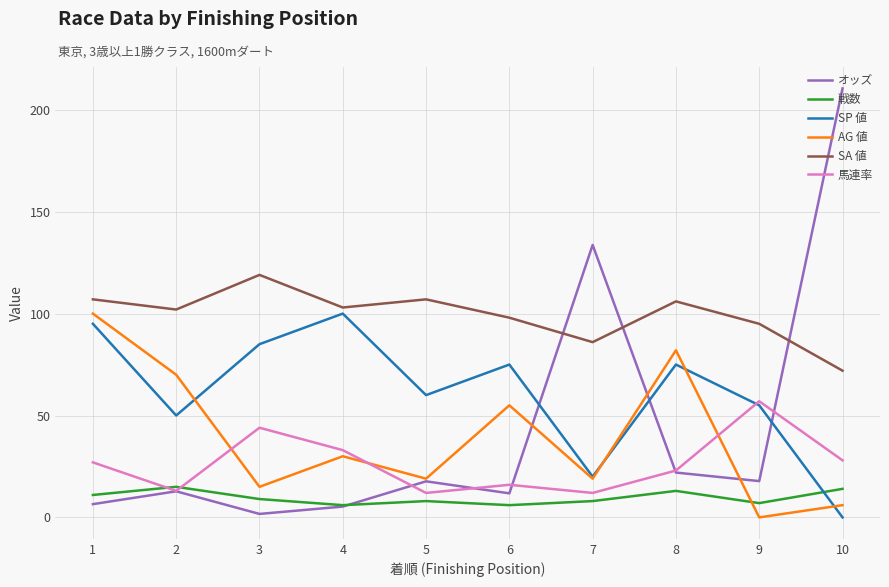

What is the difference between the SP 値 values at 6 and 10?

75.0